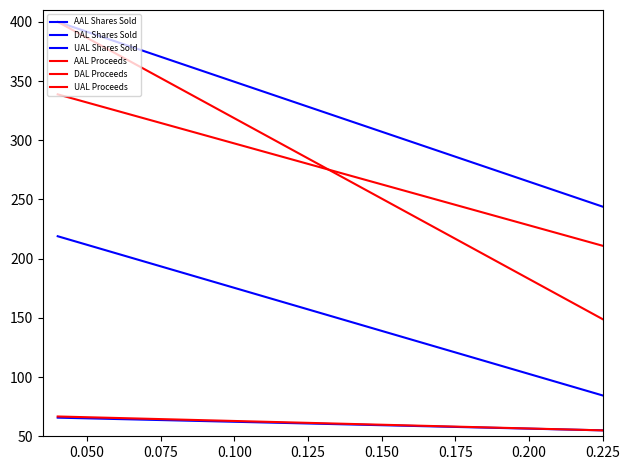

What is the maximum value for AAL Shares Sold?

400.0